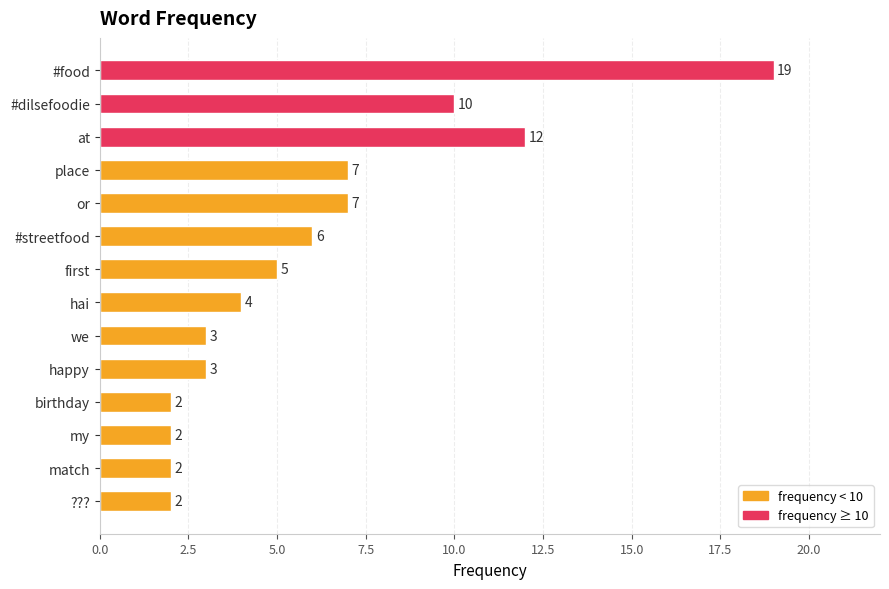

Reading top to bottom, extract all data points from this chart.

19	10	12	7	7	6	5	4	3	3	2	2	2	2